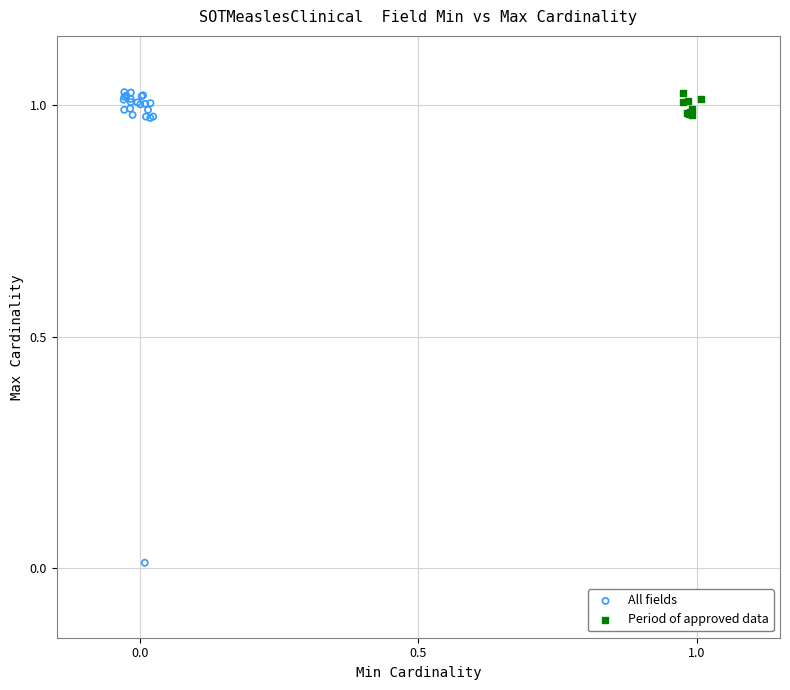

Which series has the widest spread of Y values?

All fields